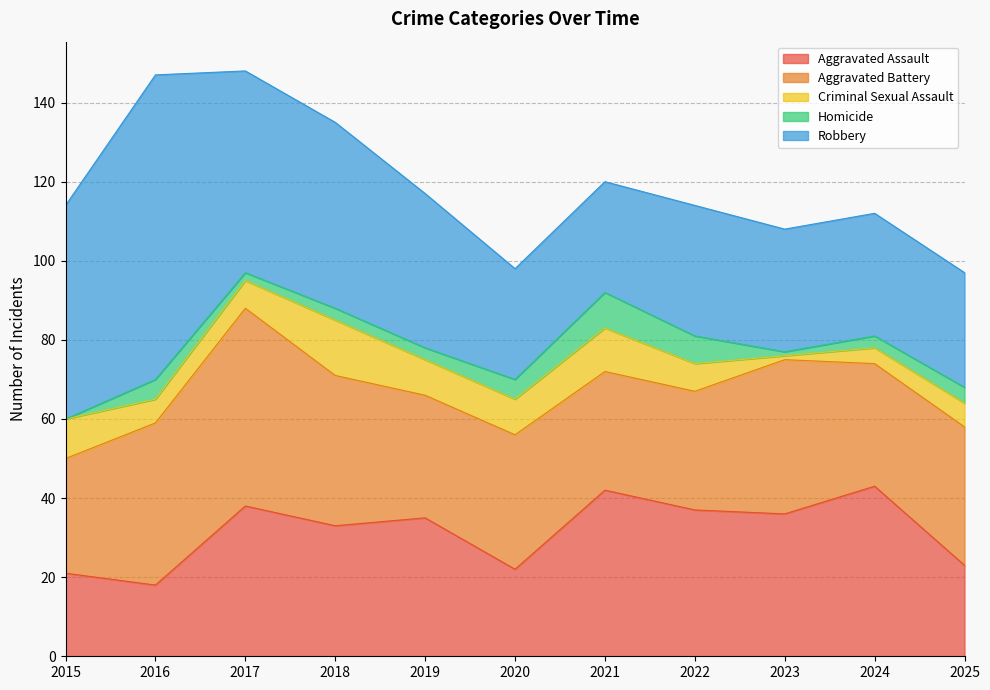

Rank the series at 2024 from highest to lowest value.

Aggravated Assault, Aggravated Battery, Robbery, Criminal Sexual Assault, Homicide